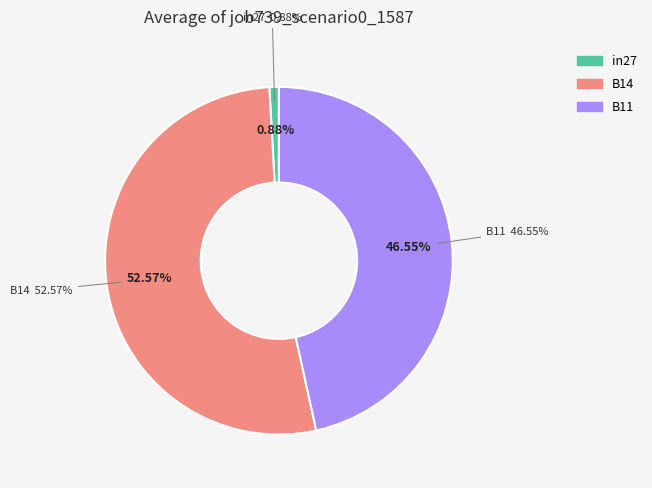

To the nearest percent, what percentage of the pie is in27?

1%